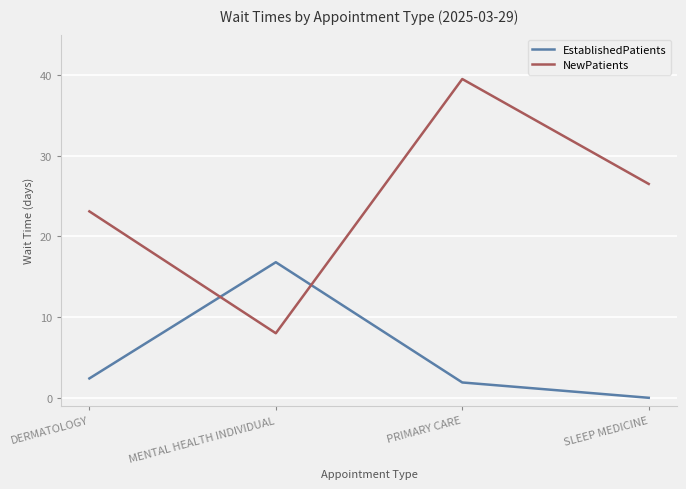

What is the difference between the highest and lowest values at MENTAL HEALTH INDIVIDUAL?

8.8